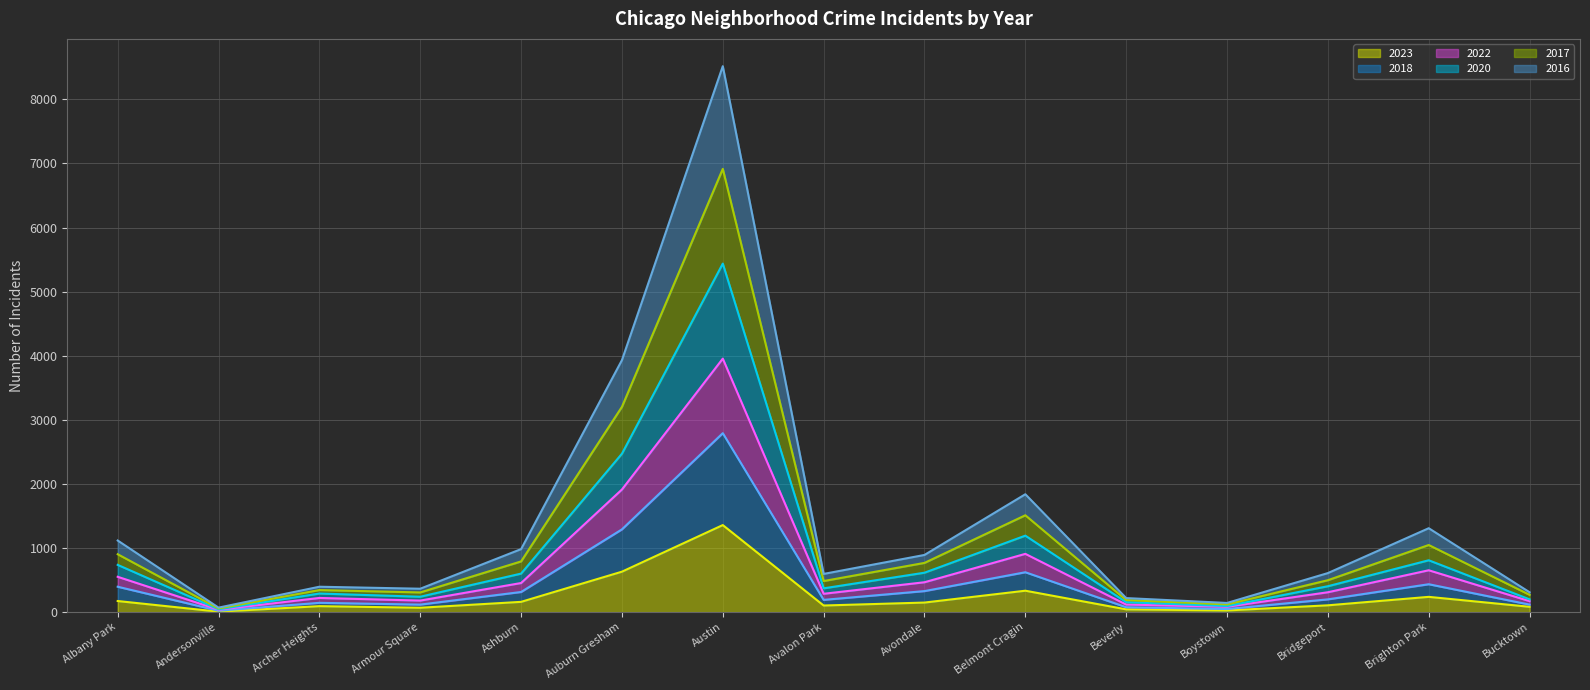

Between Armour Square and Boystown, which is larger?

Armour Square